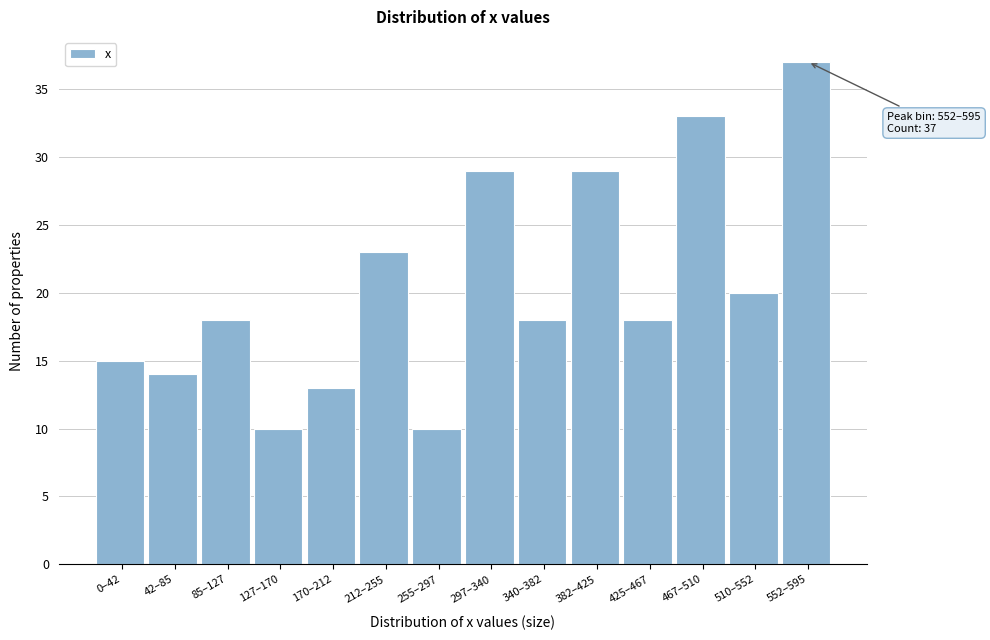

Reading left to right, what are all the values shown in this chart?

0–42=15	42–85=14	85–127=18	127–170=10	170–212=13	212–255=23	255–297=10	297–340=29	340–382=18	382–425=29	425–467=18	467–510=33	510–552=20	552–595=37